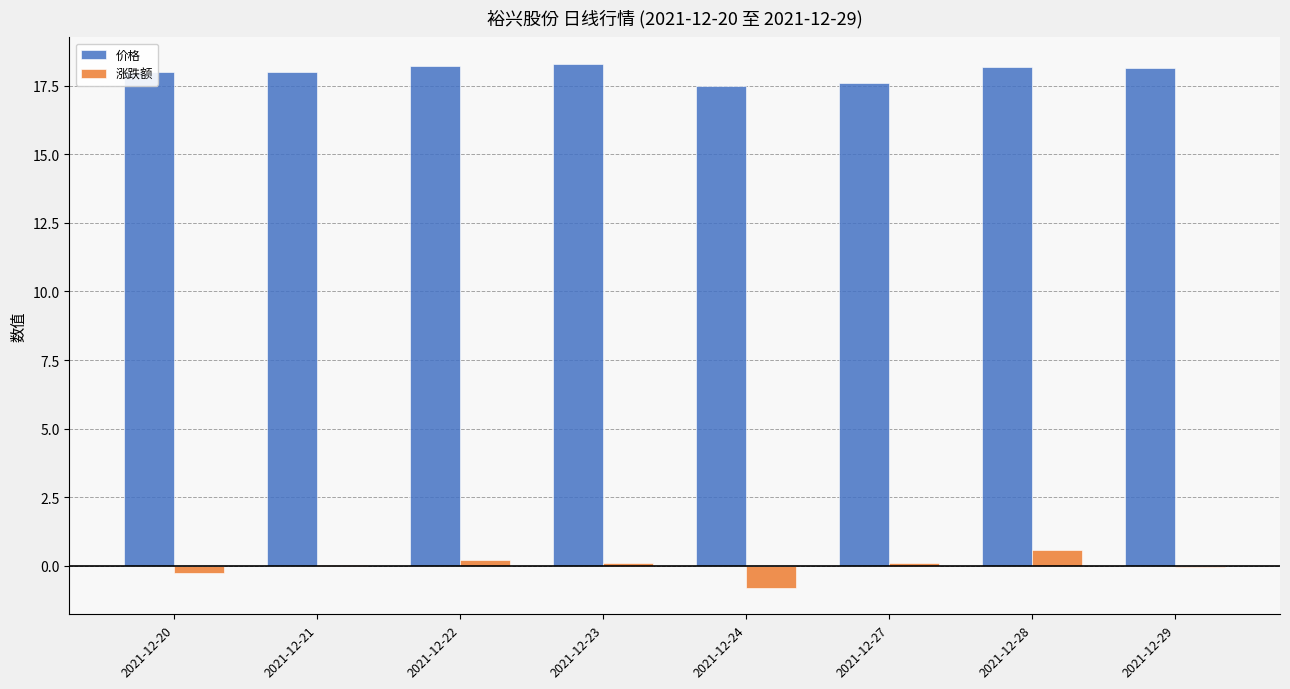

What is the sum of all 涨跌额 values?

-0.1